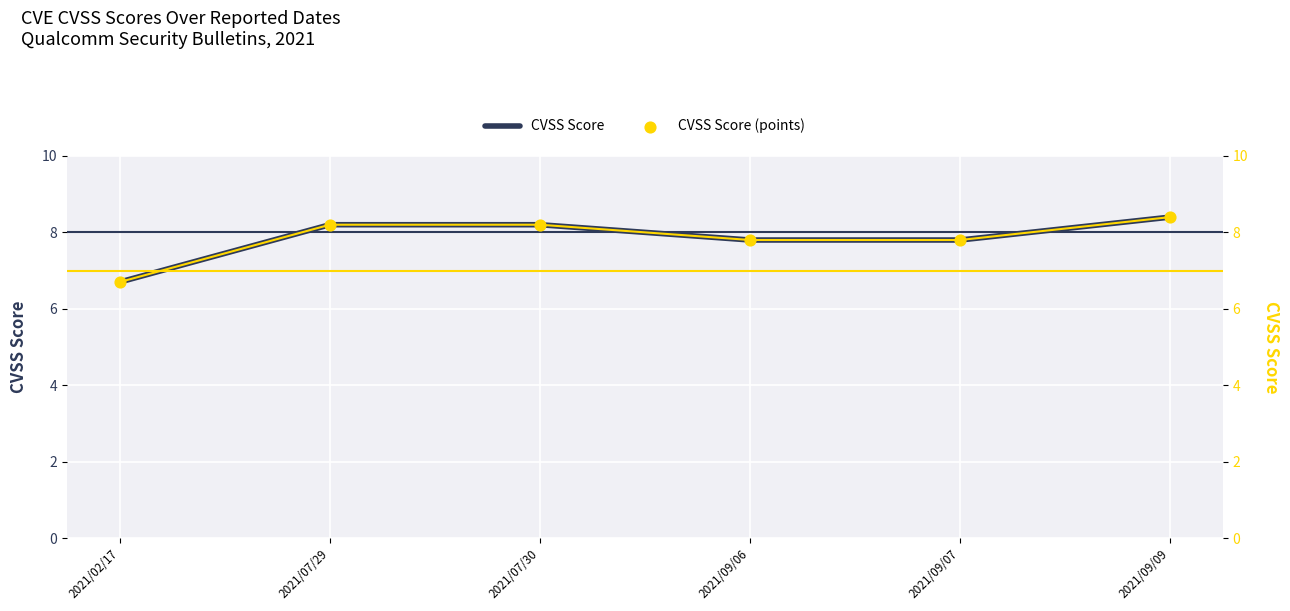

What are all the series names shown in the legend?

CVSS Score, CVSS Score (points)